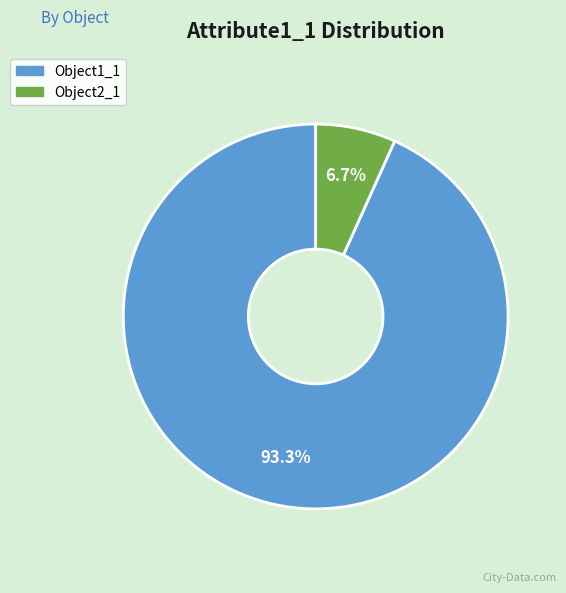

To the nearest percent, what is the difference between the Object1_1 and Object2_1 slice percentages?

87%